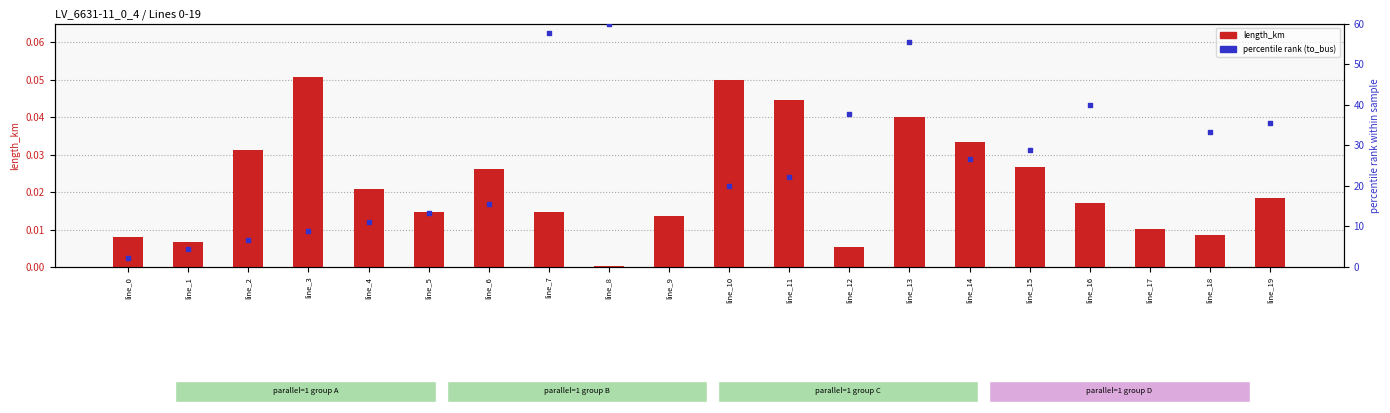

What is the total value across all series at line_10?

20.0